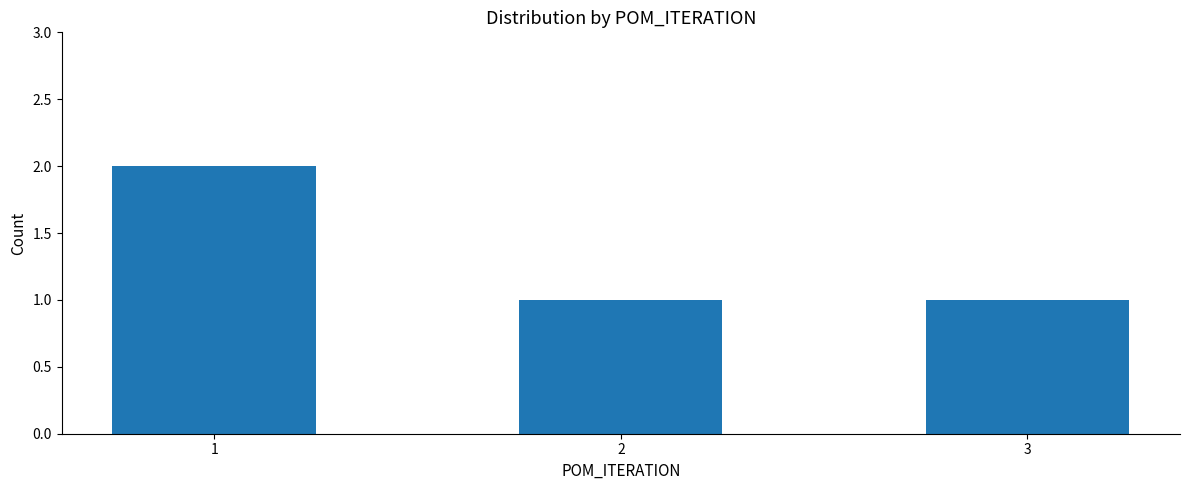

What is the value of the 3rd bar from the left?

1